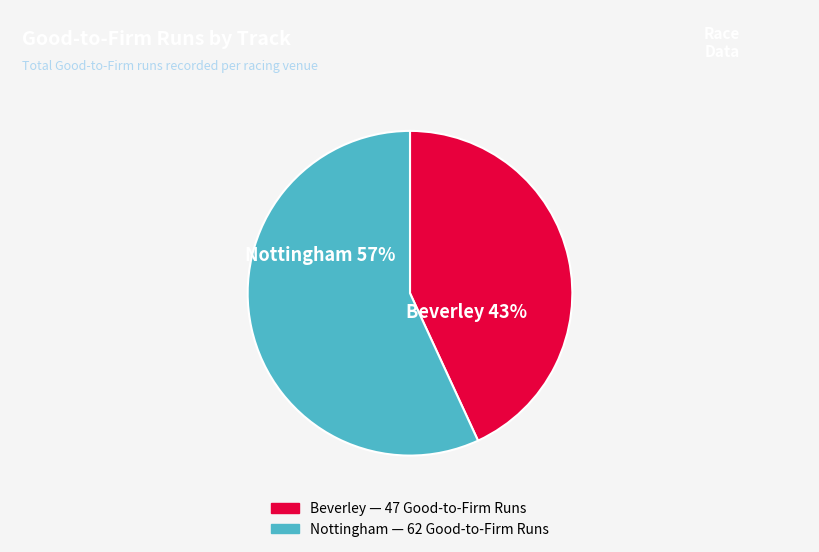

Does any single category account for the majority?

Yes